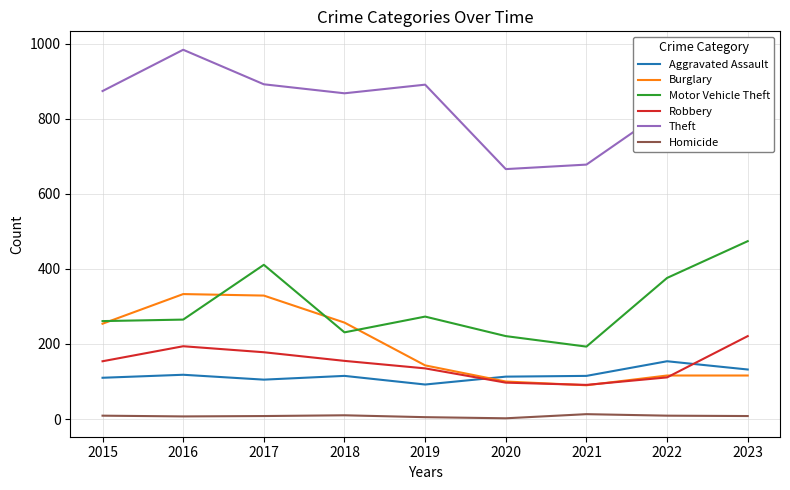

Where does the Homicide series first go above 8?

2015